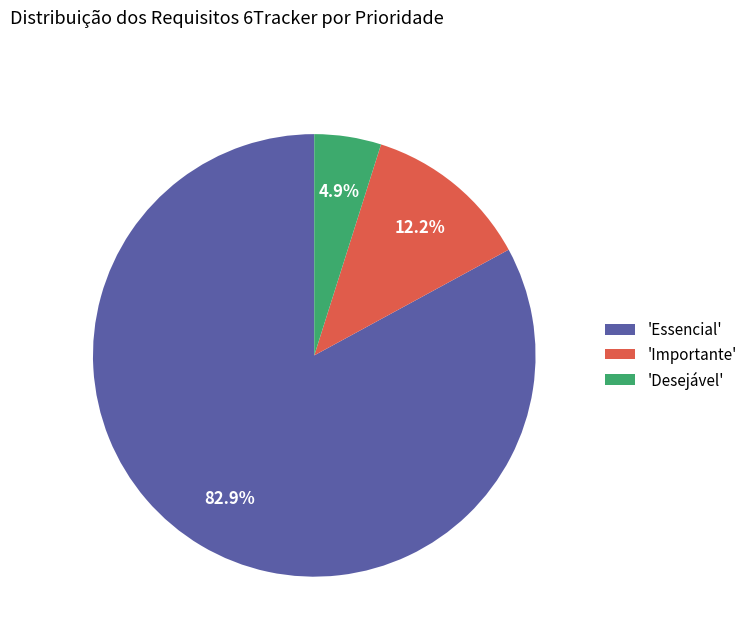

What is the largest slice in the pie chart?

'Essencial'